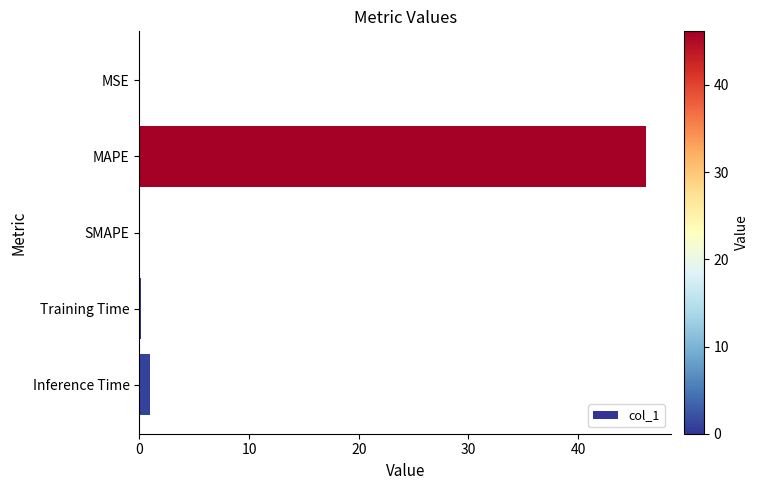

At which label is the value closest to 23?

Inference Time